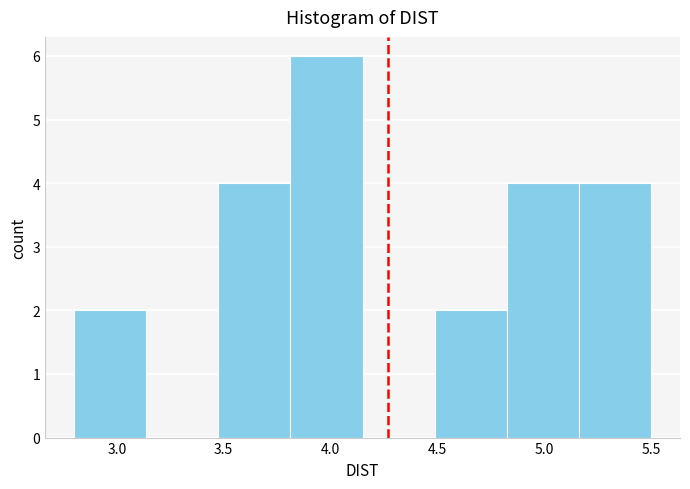

Which range on the x-axis has the tallest bar?

3.80 to 4.15